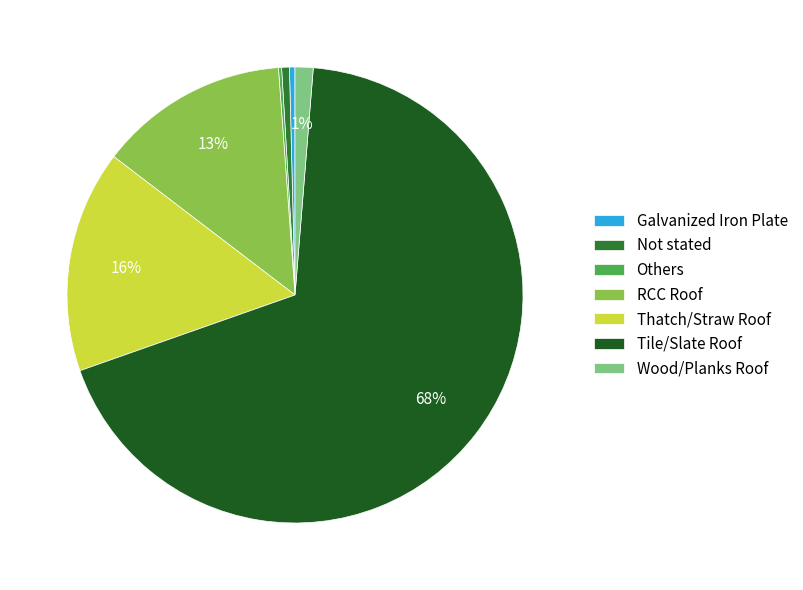

Which slice is the largest?

Tile/Slate Roof